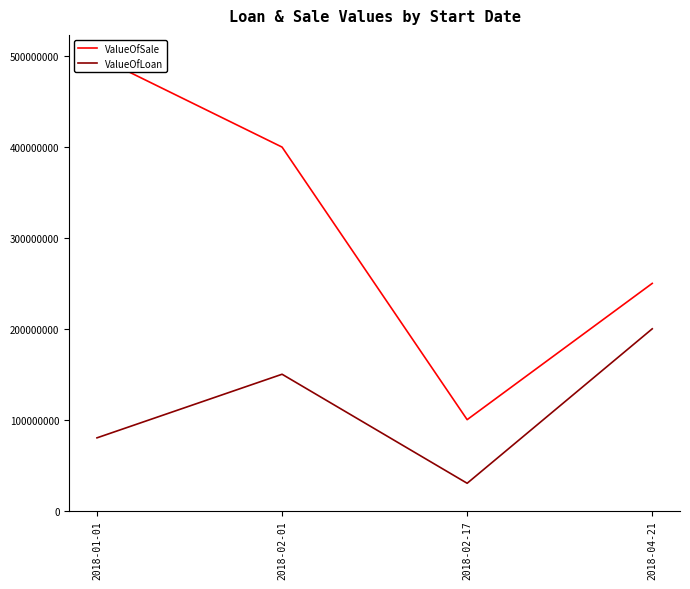

What is the label of the 2nd point from the left?

2018-02-01